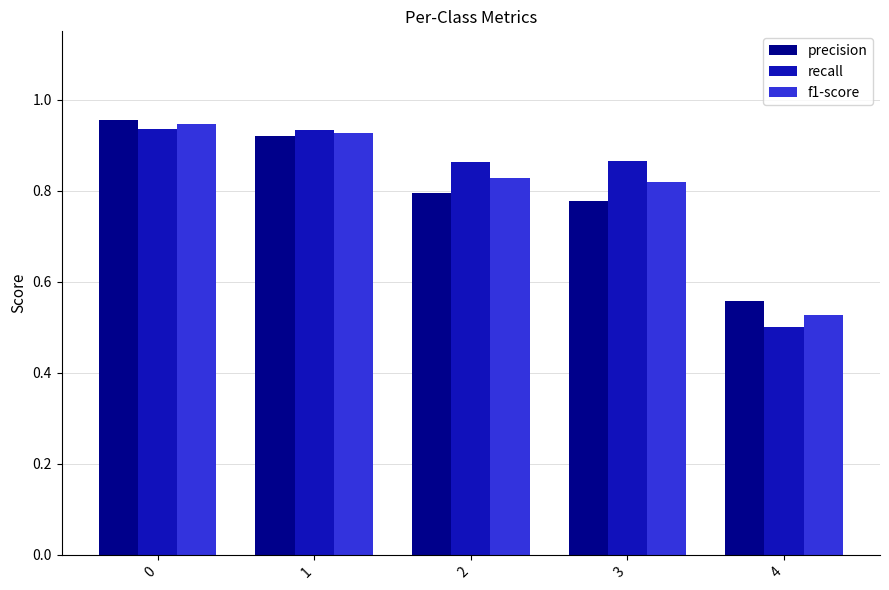

What is the spread (max minus min) of values at 2?

0.1